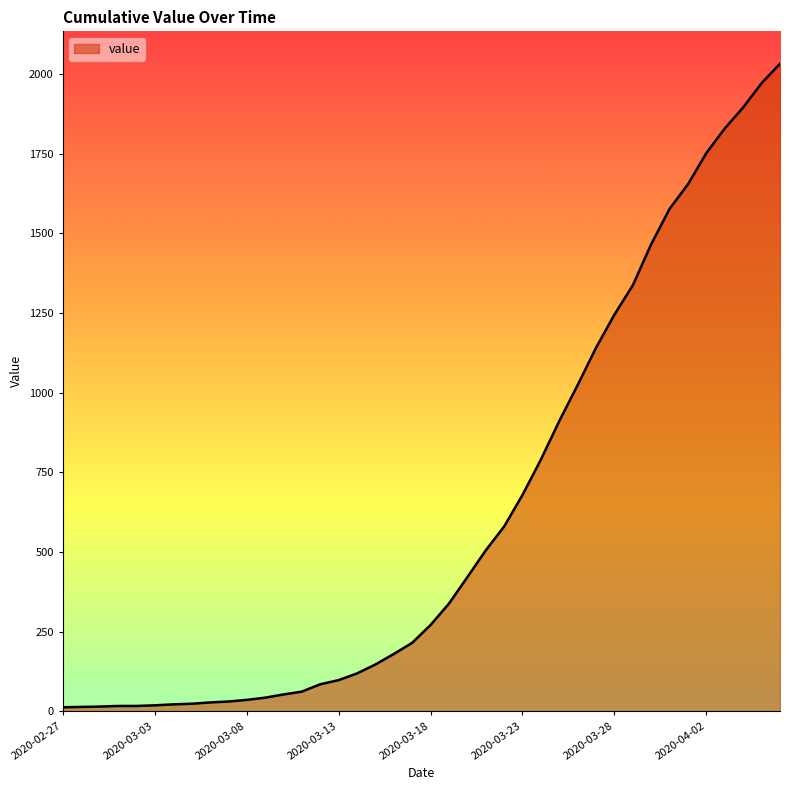

What is the maximum value shown in the chart?

2032